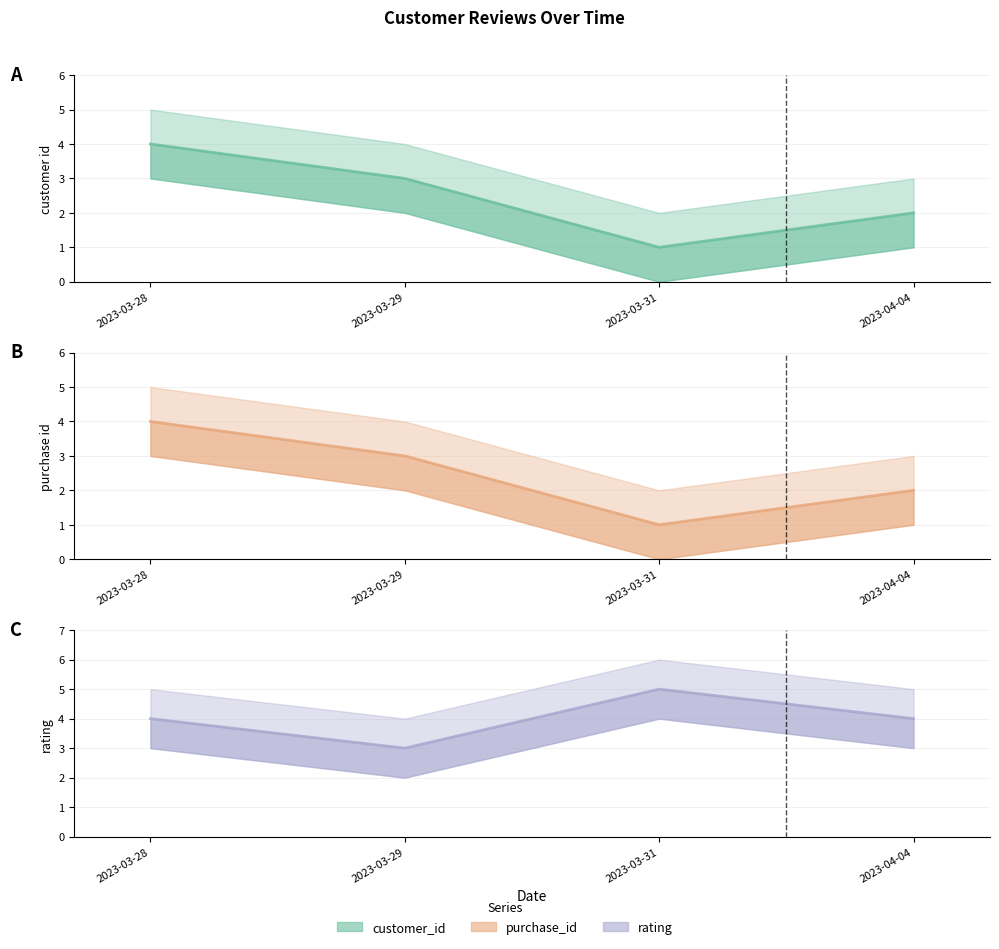

In rating, how many points are lower than both neighbors (excluding endpoints)?

1